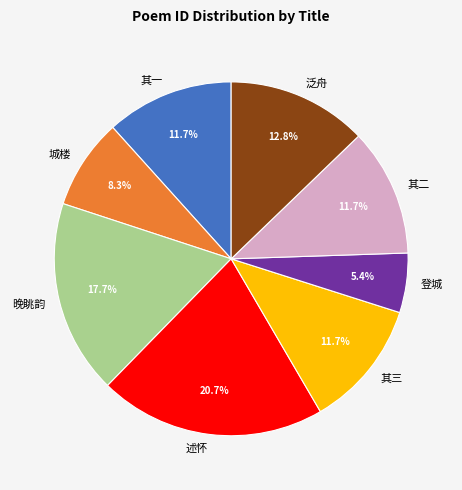

Approximately how many times larger is the value at 其二 compared to 城楼?

1.4